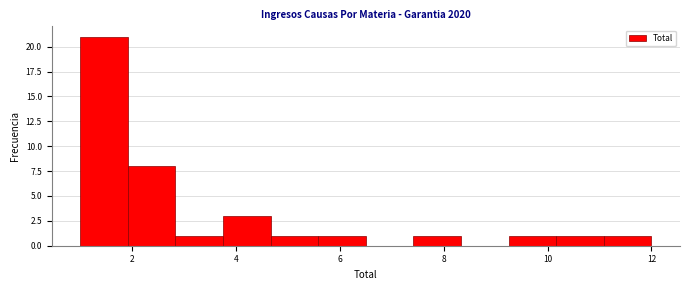

Reading left to right, list every bar in this chart as the range it spans on the x-axis followed by its height. Neither the bar edges nor the heights are printed on the chart, so give them approximately, as read against the axes.

1.0 to 2.0: 21
2.0 to 2.8: 8
2.8 to 3.8: 1
3.8 to 4.6: 3
4.6 to 5.6: 1
5.6 to 6.6: 1
6.6 to 7.4: 0
7.4 to 8.4: 1
8.4 to 9.2: 0
9.2 to 10.2: 1
10.2 to 11.0: 1
11.0 to 12.0: 1